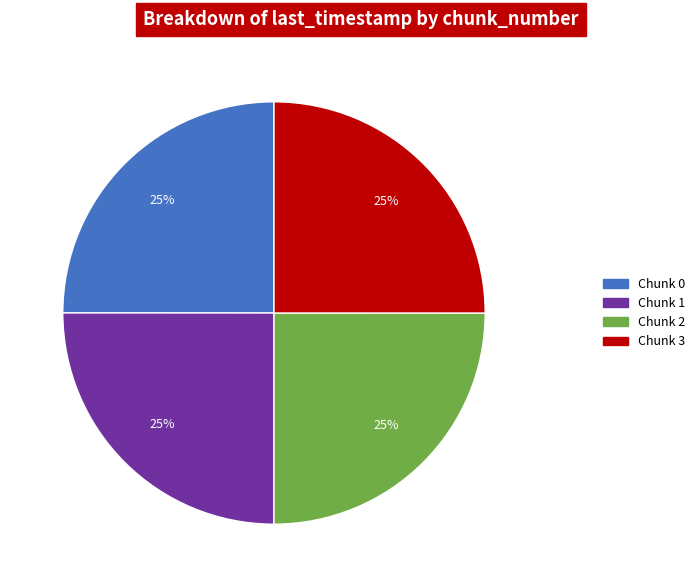

To the nearest percent, what portion does Chunk 3 represent?

25%